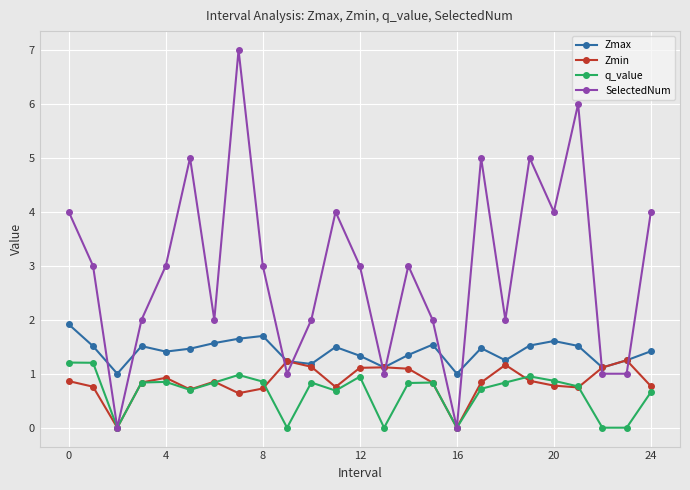

Which series has the widest spread of values?

SelectedNum